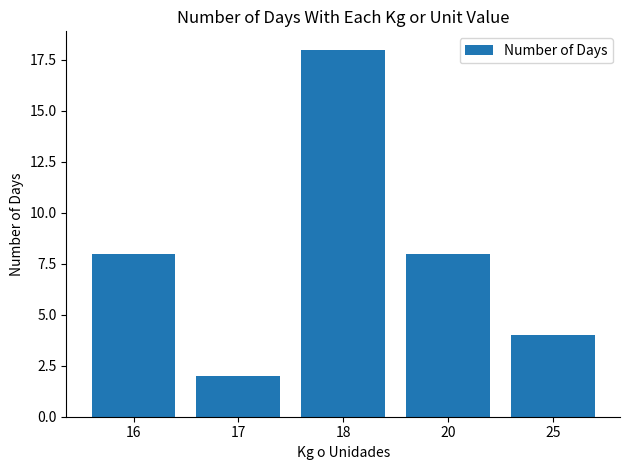

Which category has the lowest value across all series?

17